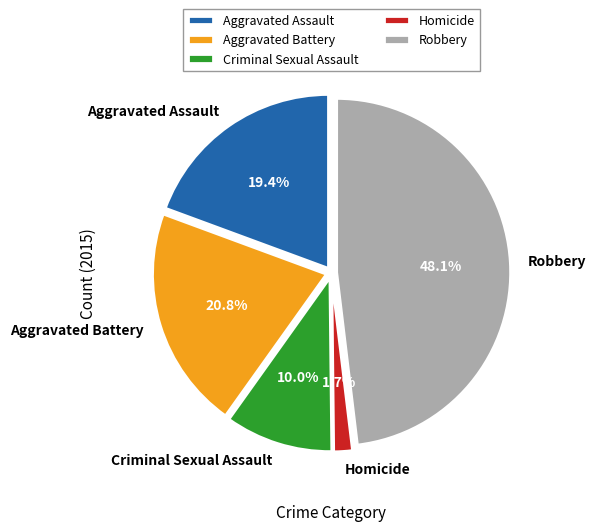

What percentage do Robbery and Aggravated Battery together represent?

68.9%